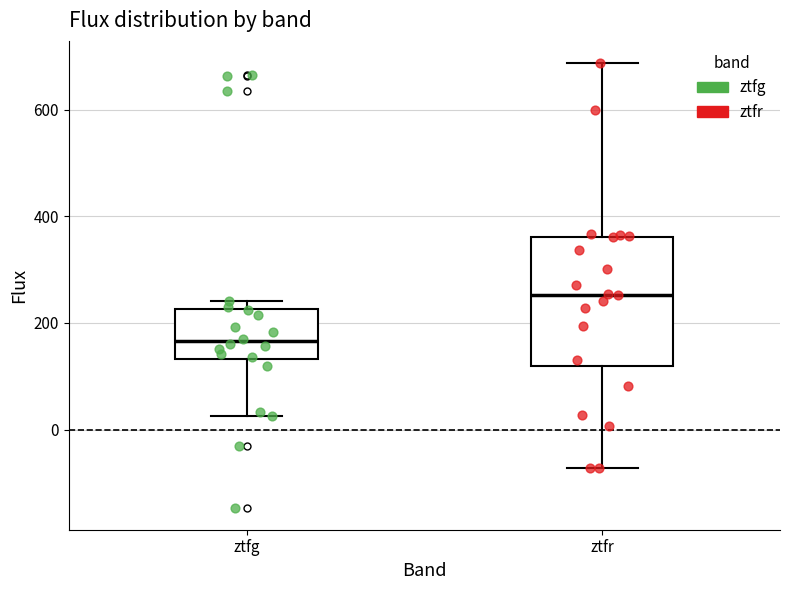

Which box has the lowest median line?

ztfg